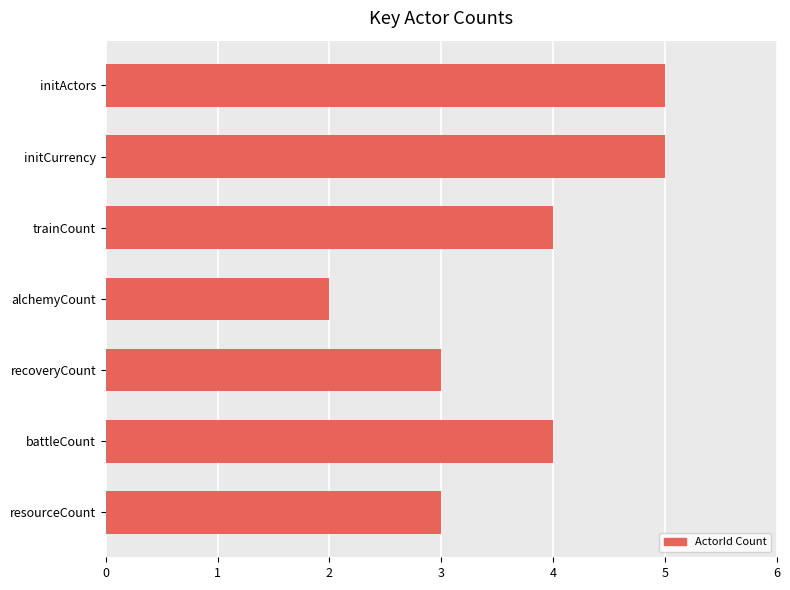

What is the ratio of the value at alchemyCount to the value at trainCount?

0.5